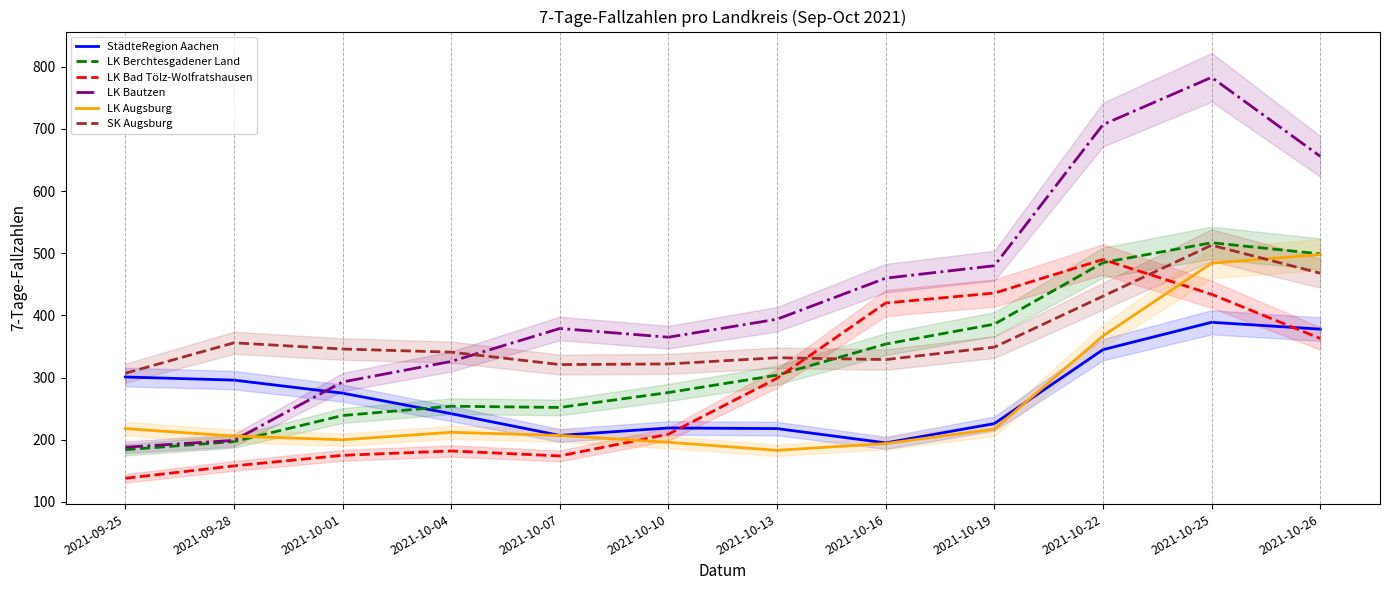

What are all the series names shown in the legend?

StädteRegion Aachen, LK Berchtesgadener Land, LK Bad Tölz-Wolfratshausen, LK Bautzen, LK Augsburg, SK Augsburg